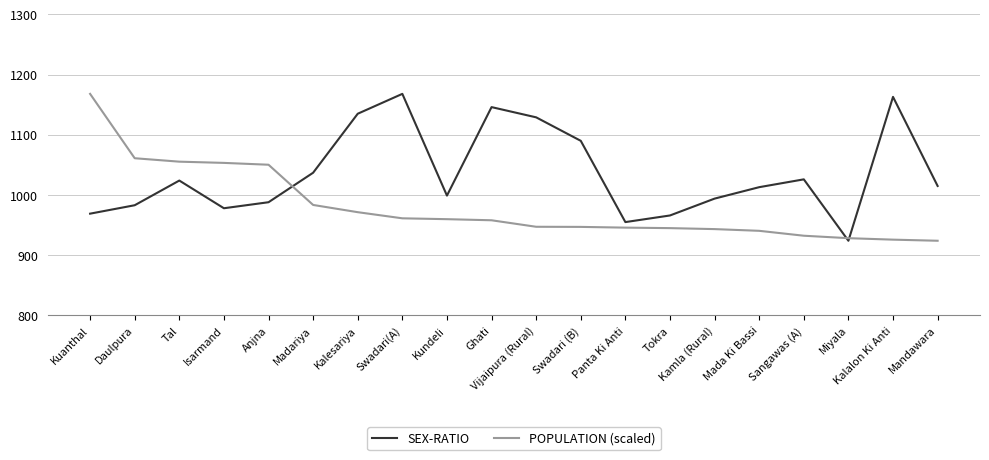

True or false: SEX-RATIO and POPULATION (scaled) cross at least once.

True